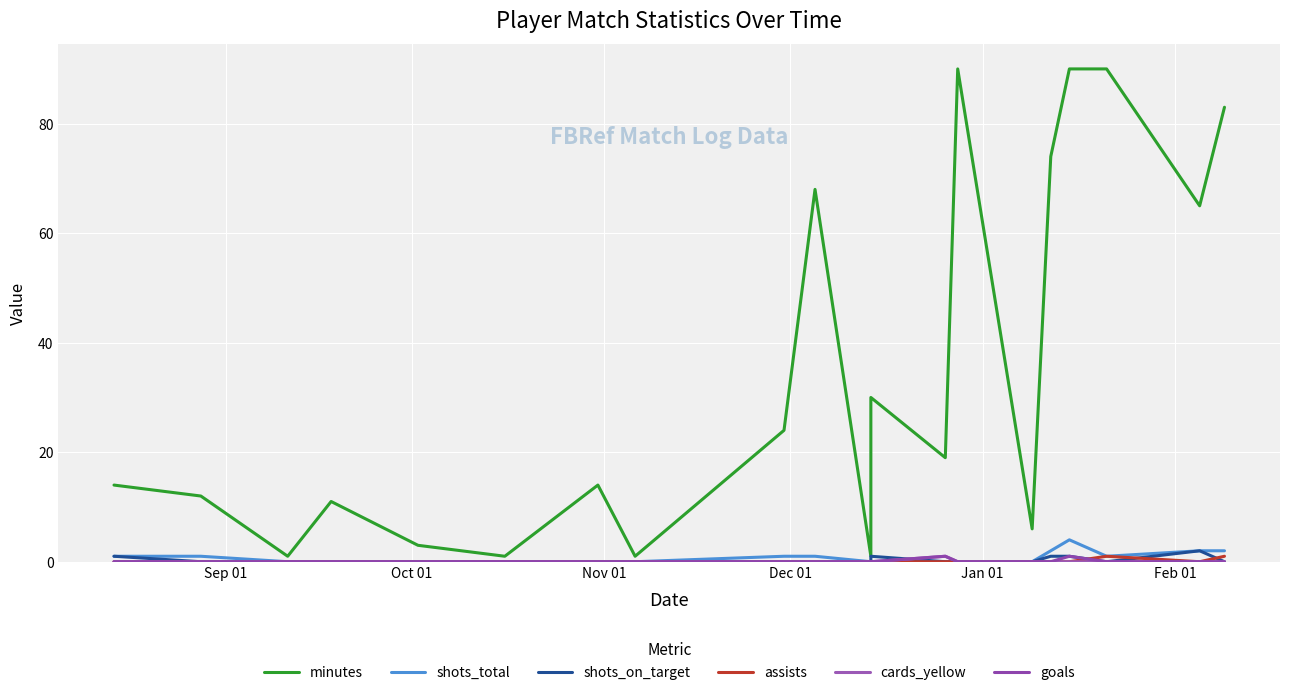

True or false: minutes and cards_yellow intersect in this chart.

False